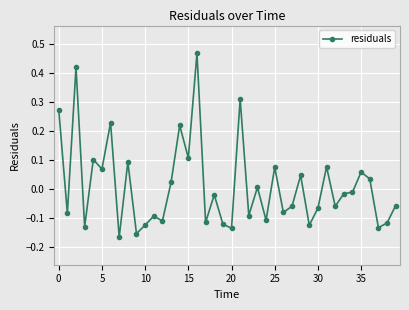

What is the difference between the second highest and second lowest values?

0.6